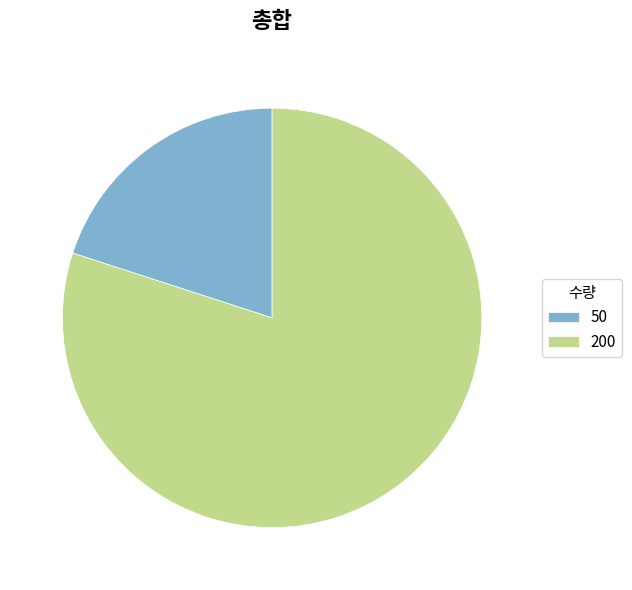

Is there any slice that represents more than half of the pie?

Yes